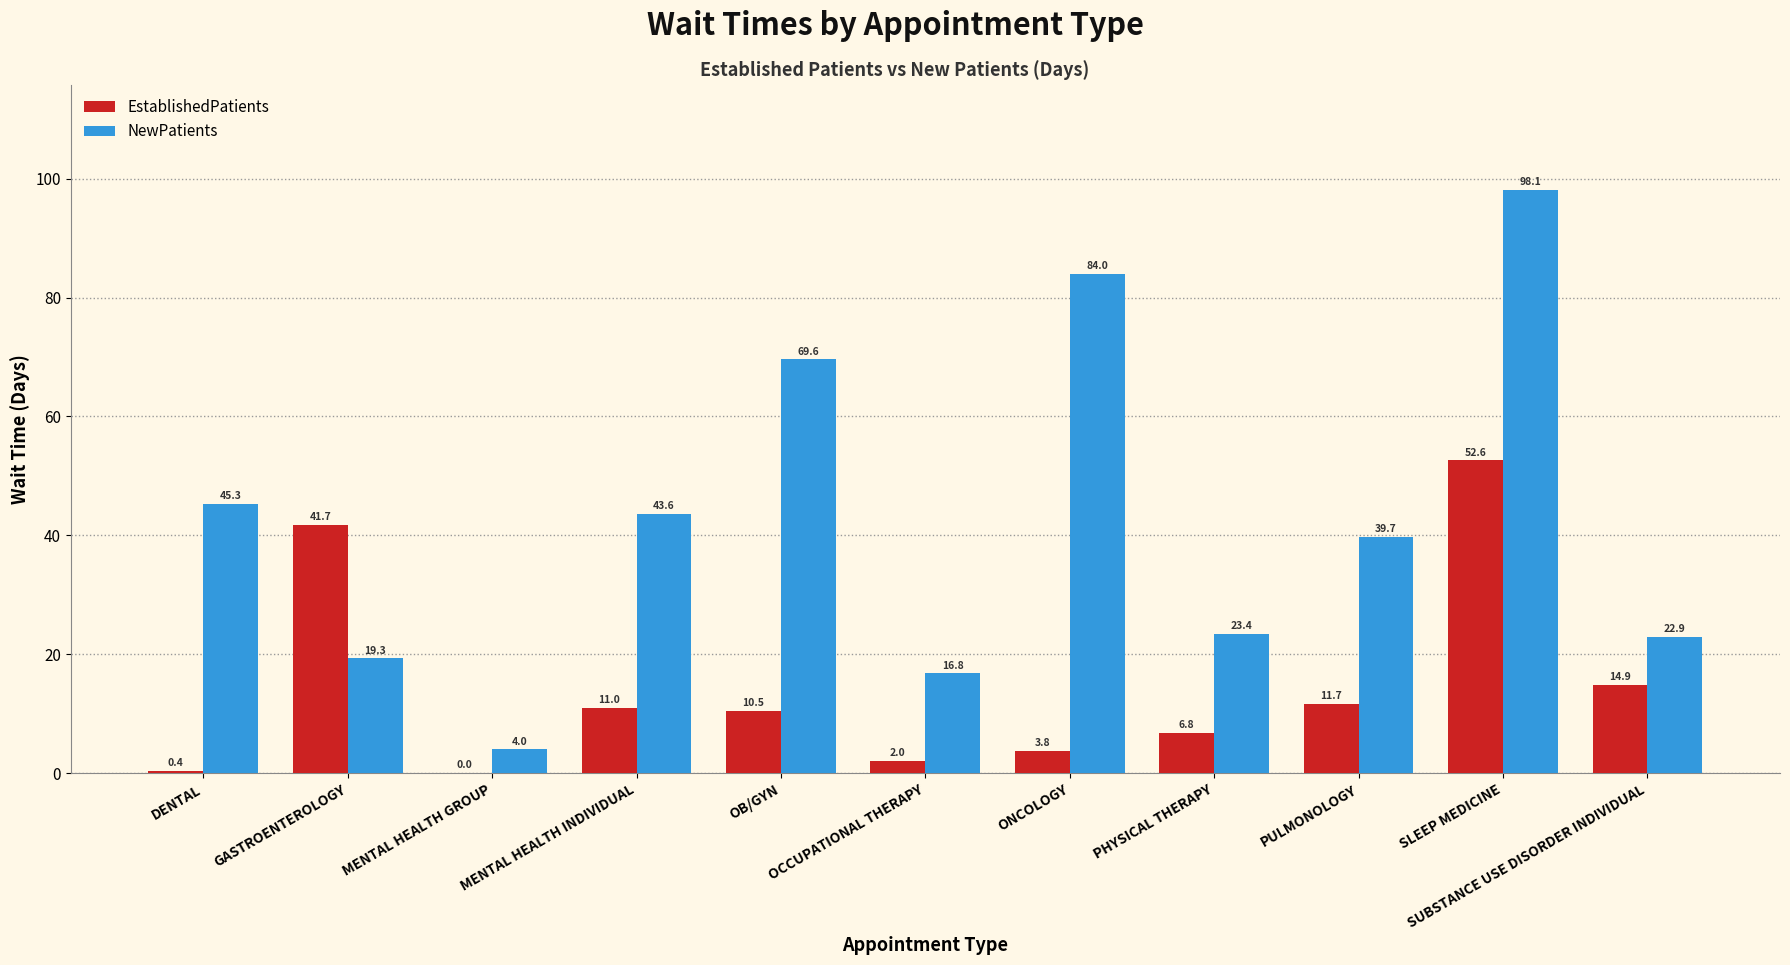

Which series changed the most between OB/GYN and SUBSTANCE USE DISORDER INDIVIDUAL?

NewPatients